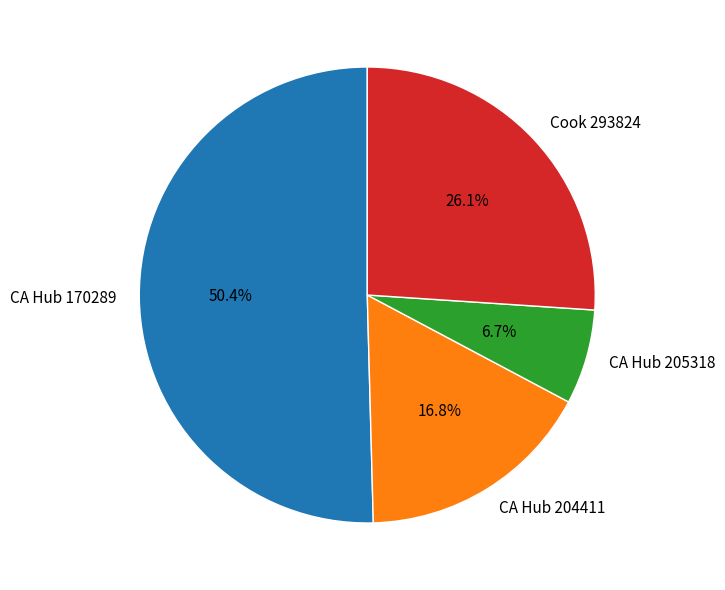

To the nearest percent, what is the difference between the Cook 293824 and CA Hub 204411 slice percentages?

9%